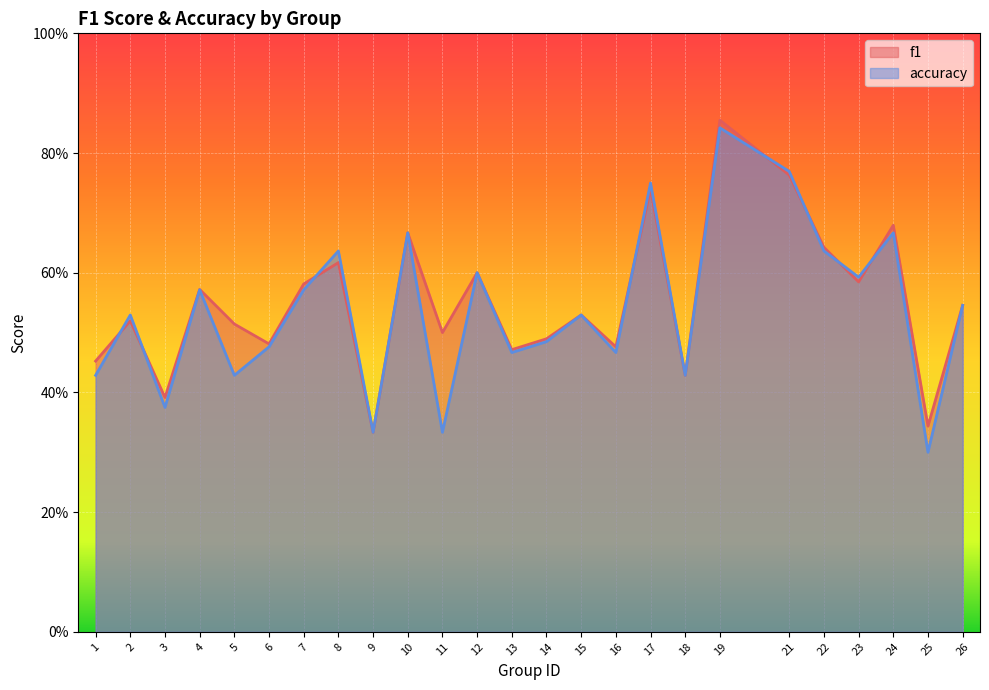

Where is the first local maximum for f1?

2